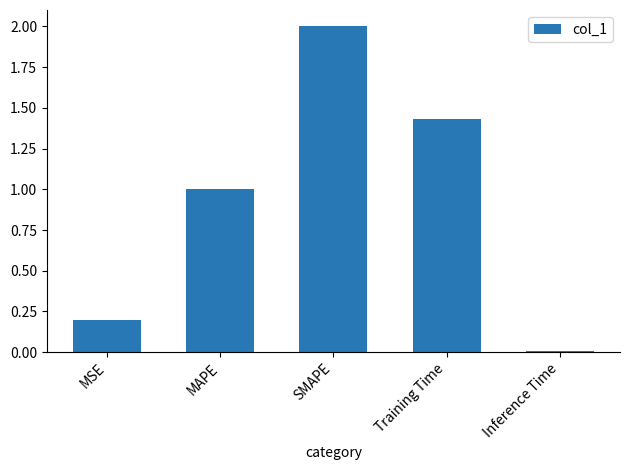

How many bars are there in total?

5